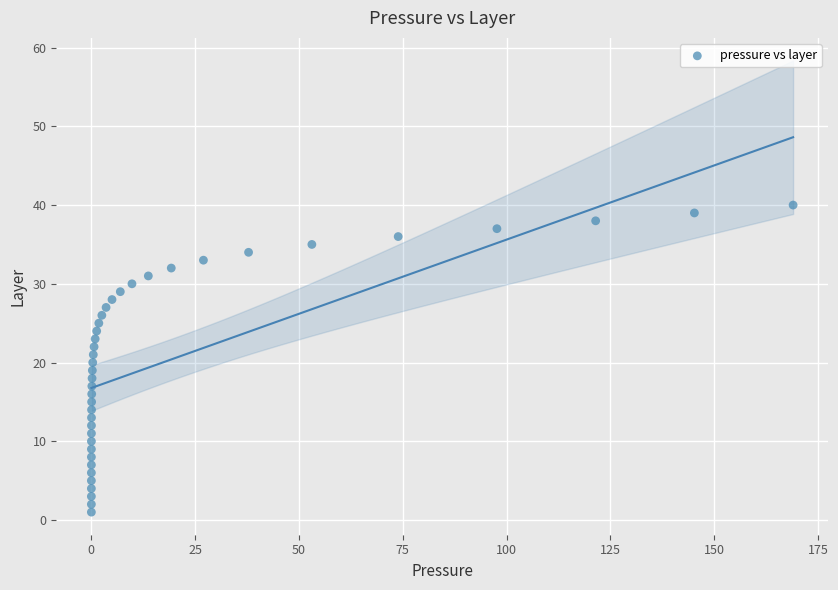

Count the number of points in this scatter plot.

40